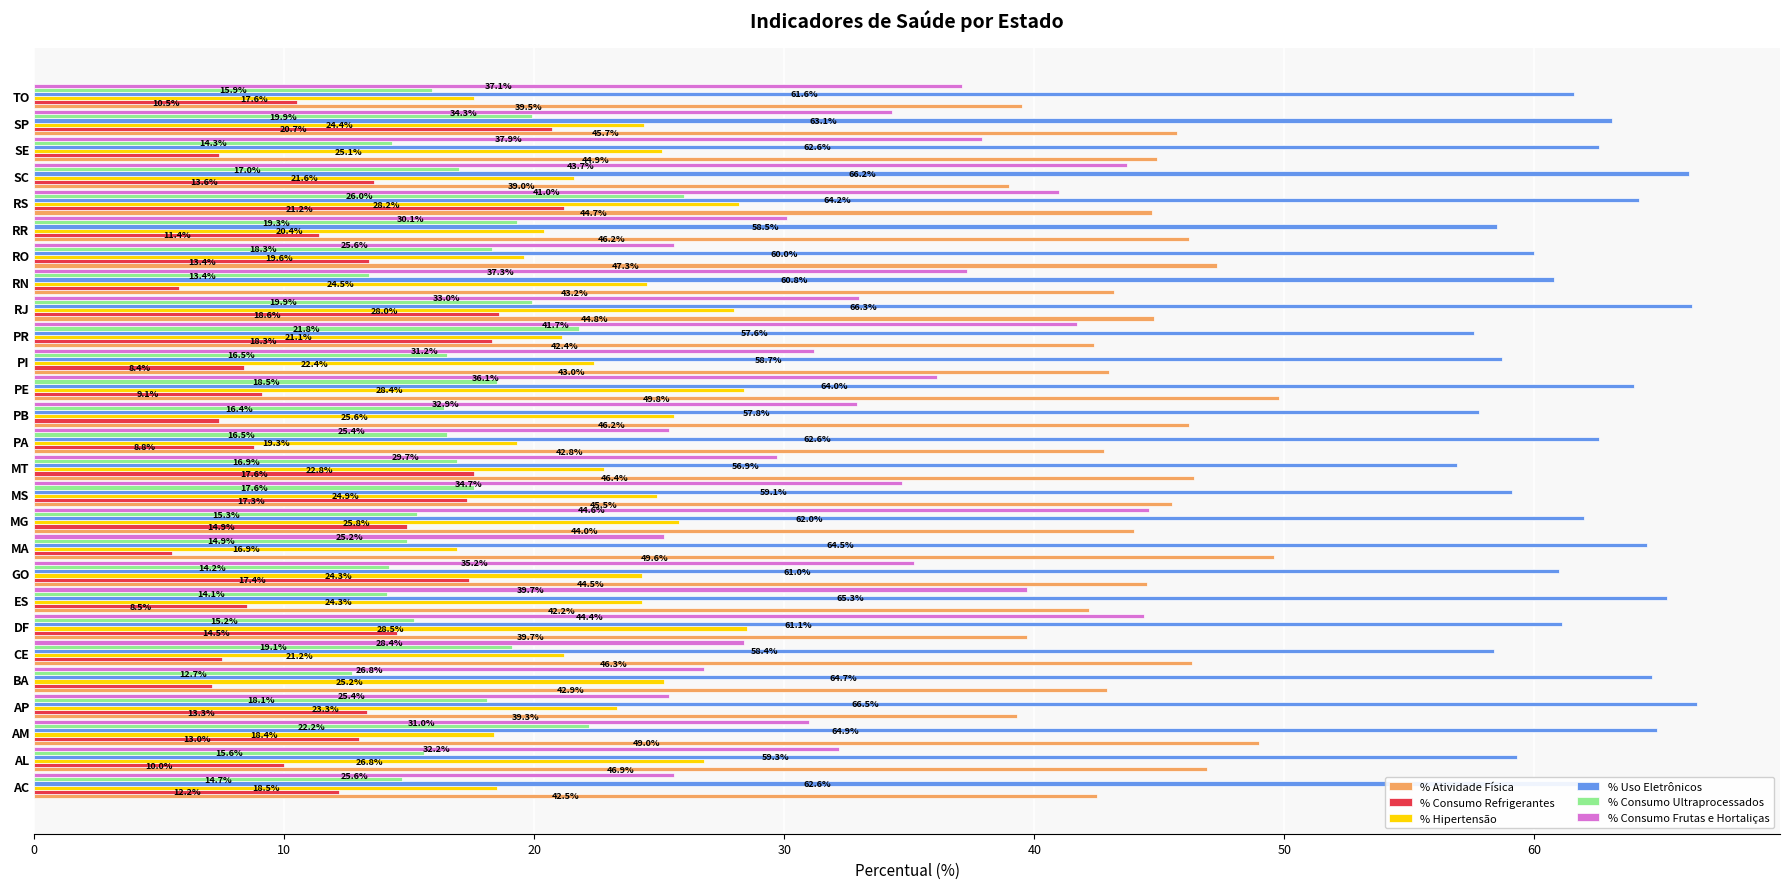

At how many categories does at least one series exceed 49?

27